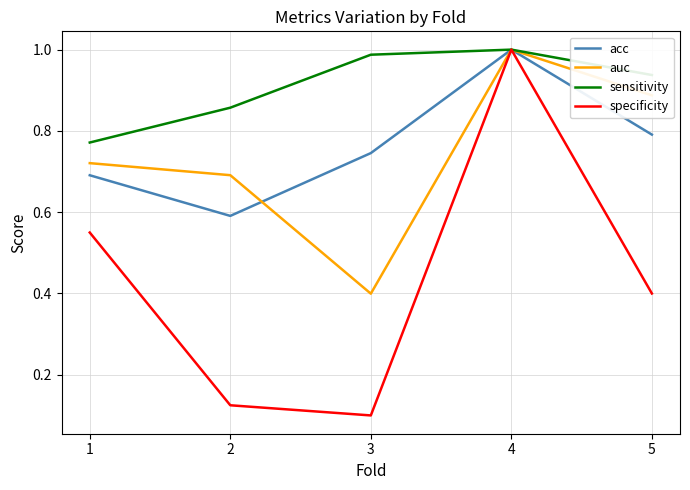

How many lines are shown in the chart?

4